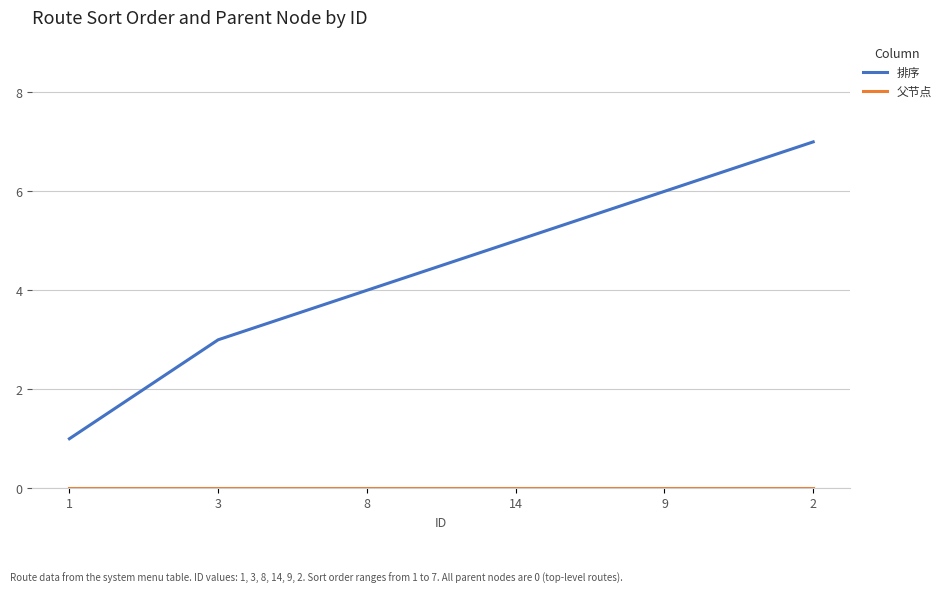

List the labels in order of 排序 value, smallest first.

1, 3, 8, 14, 9, 2